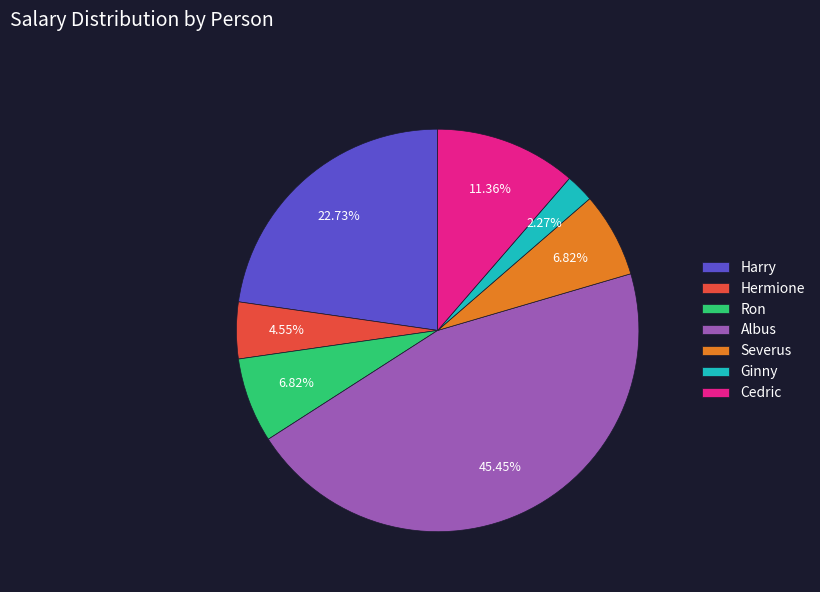

To the nearest percent, what portion does Severus represent?

7%